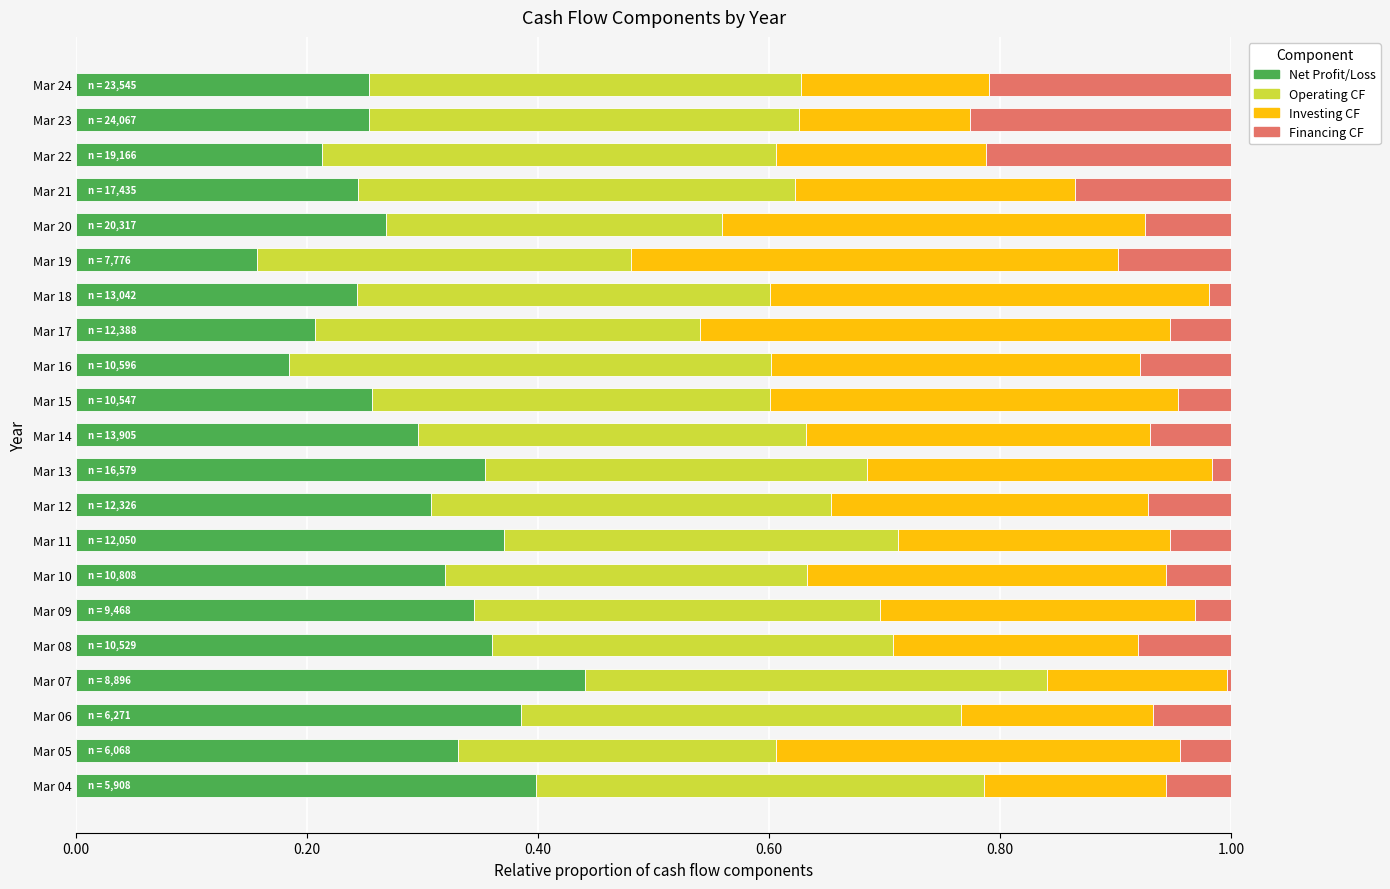

The Net Profit/Loss series shows 0.5 at Mar 14. True or false?

False